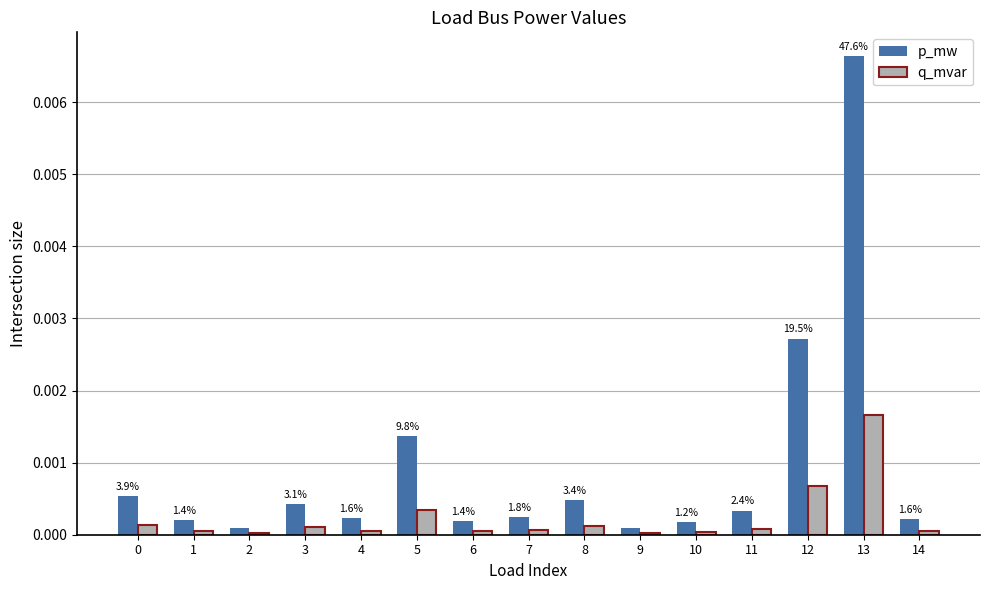

Rank the series by their maximum value, from lowest to highest.

q_mvar, p_mw